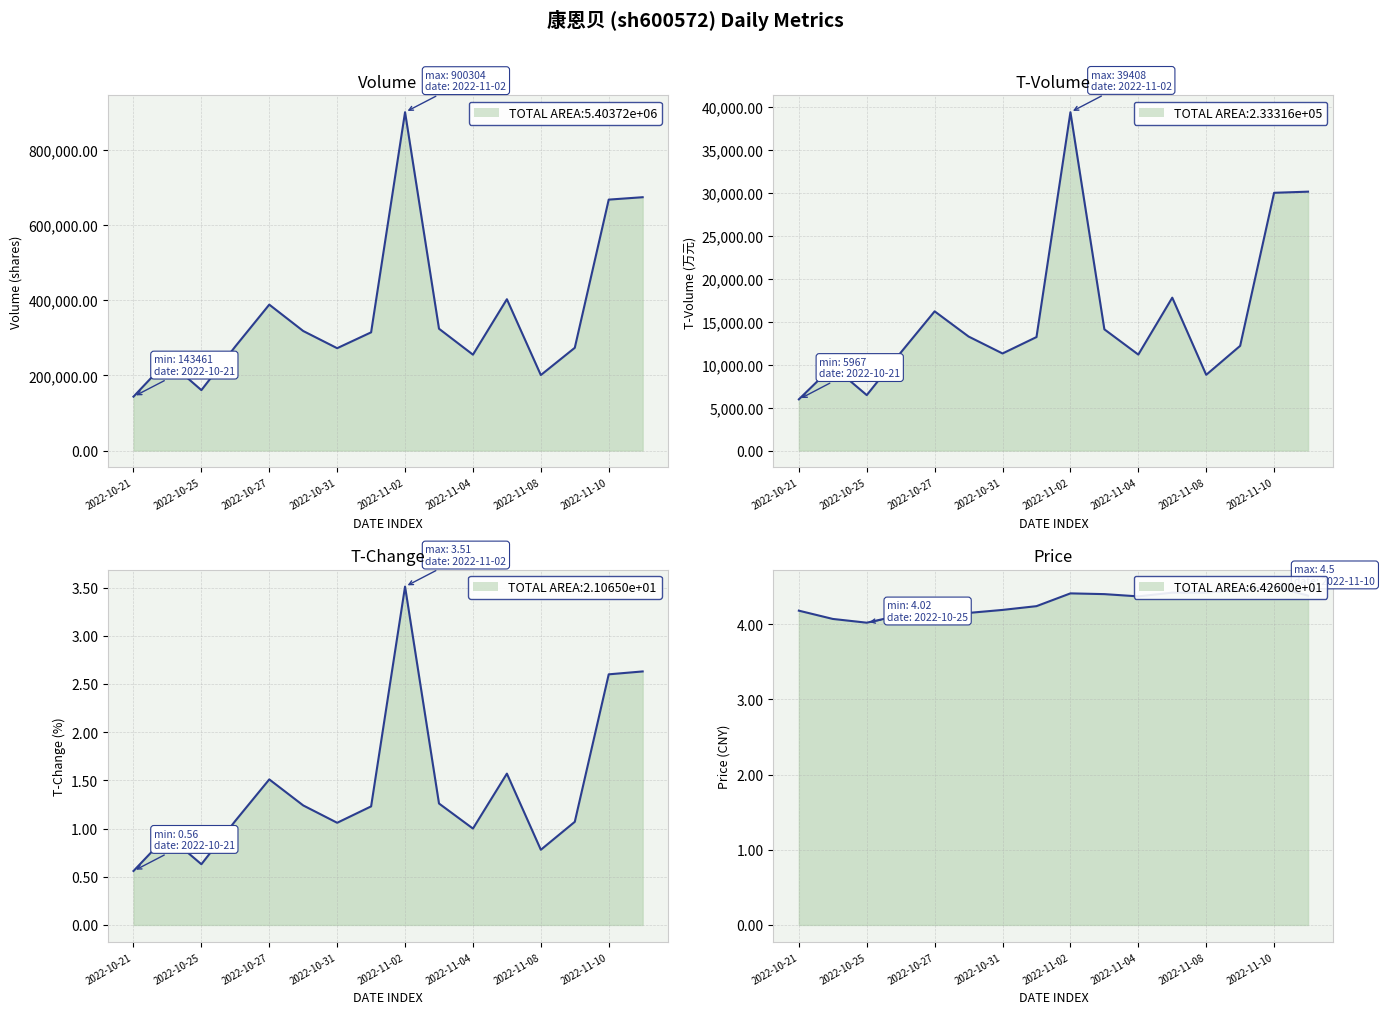

True or false: Price has more than 1 points higher than both neighbors.

True